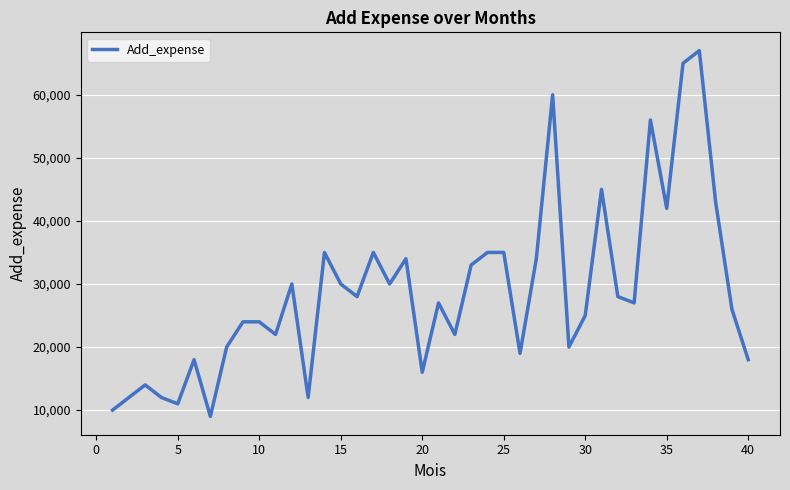

What is the difference between the maximum and minimum values?

58000